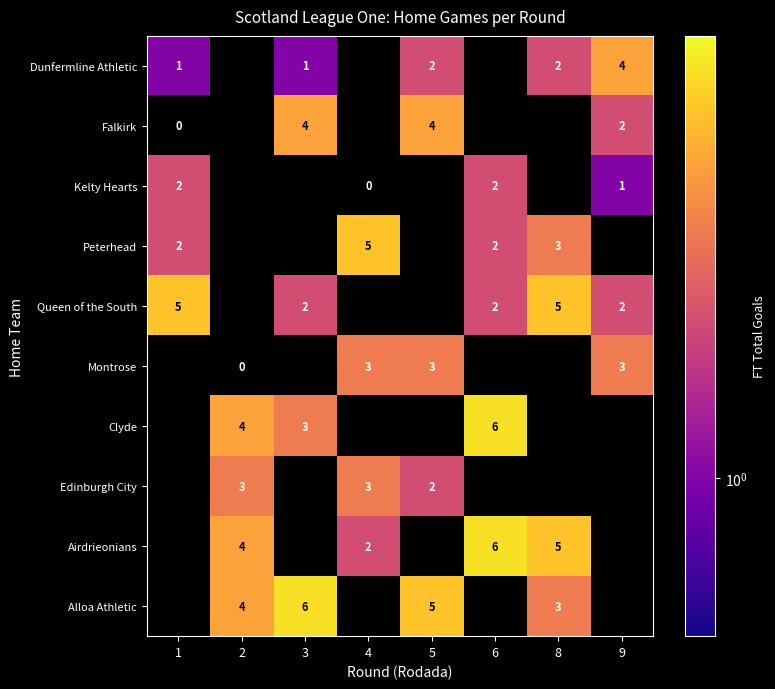

True or false: Dunfermline Athletic has a value of 2 at 5.

True